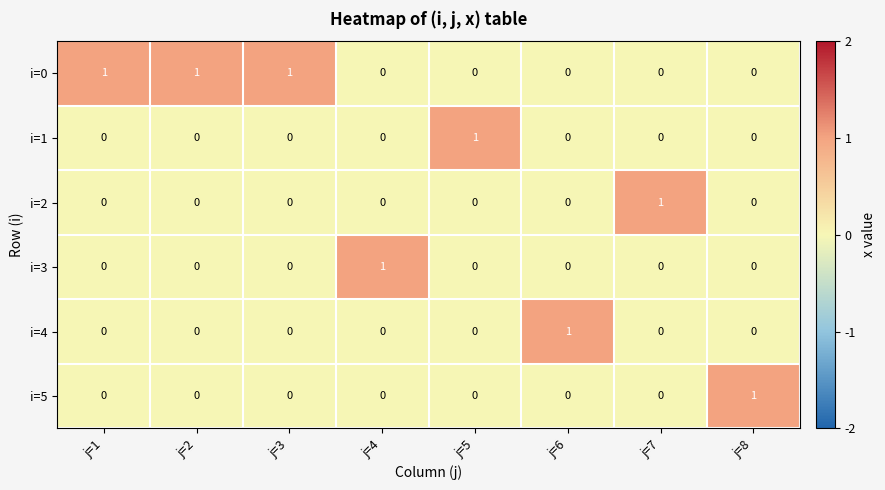

Count the i=0 values in the range 0 to 1.

8